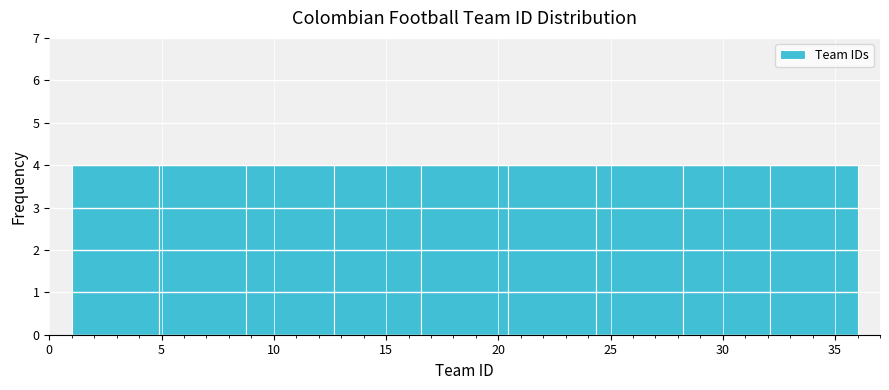

Reading left to right, list every bar in this chart as the range it spans on the x-axis followed by its height. Neither the bar edges nor the heights are printed on the chart, so give them approximately, as read against the axes.

1.0 to 5.0: 4
5.0 to 9.0: 4
9.0 to 12.5: 4
12.5 to 16.5: 4
16.5 to 20.5: 4
20.5 to 24.5: 4
24.5 to 28.0: 4
28.0 to 32.0: 4
32.0 to 36.0: 4